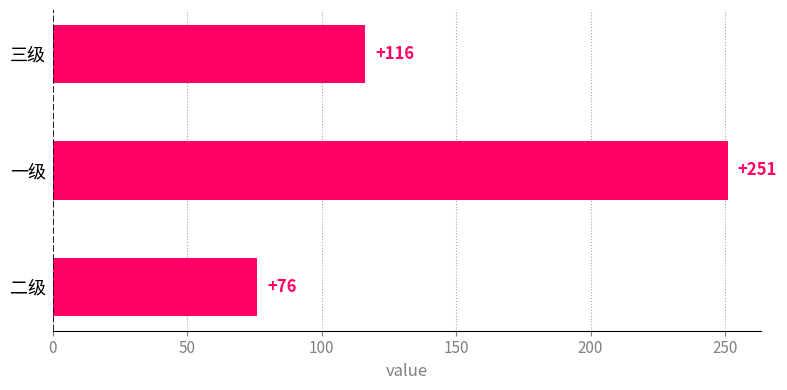

True or false: the data shows 251 at 一级.

True